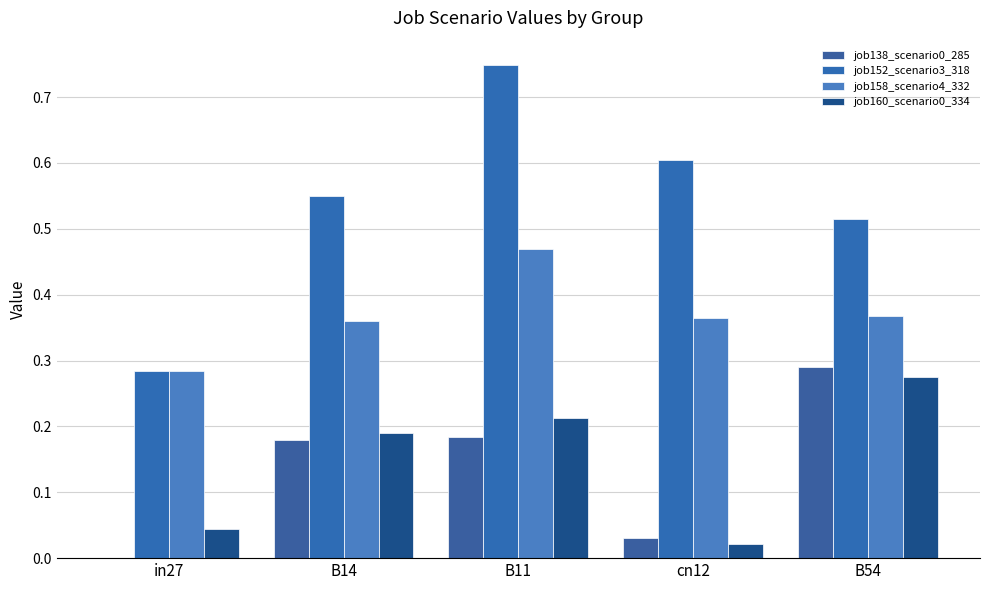

How many job152_scenario3_318 values are between 0 and 1?

5